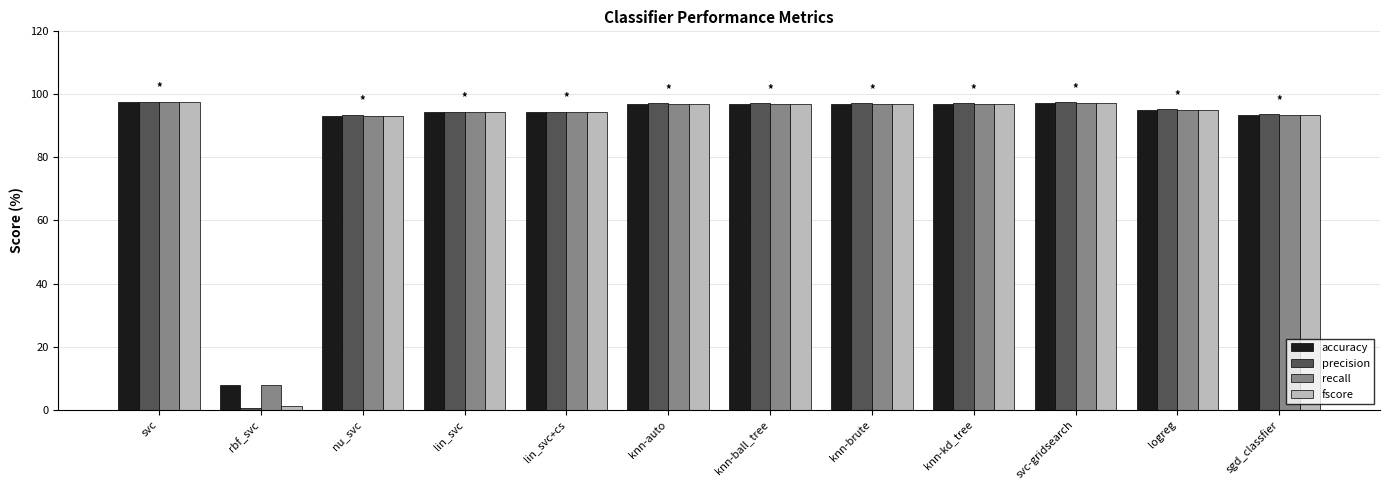

What is the lowest value of the accuracy series?

7.7